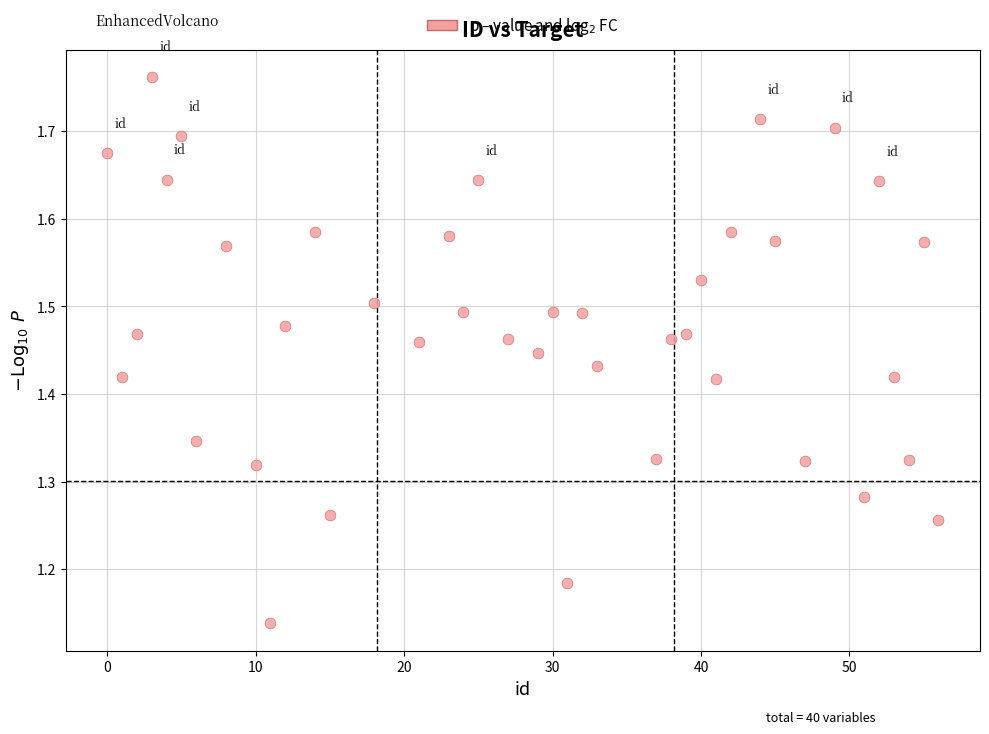

What is the range of Y values (max minus min)?

0.6